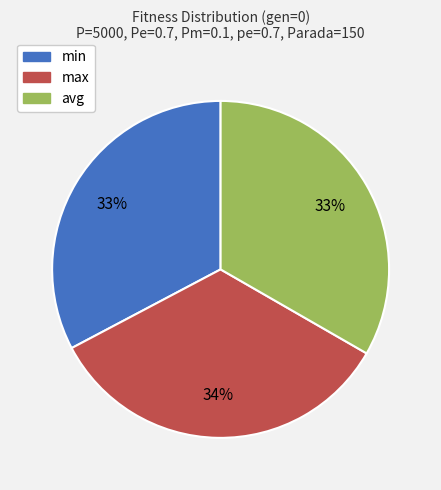

Which category has the biggest portion of the pie?

max